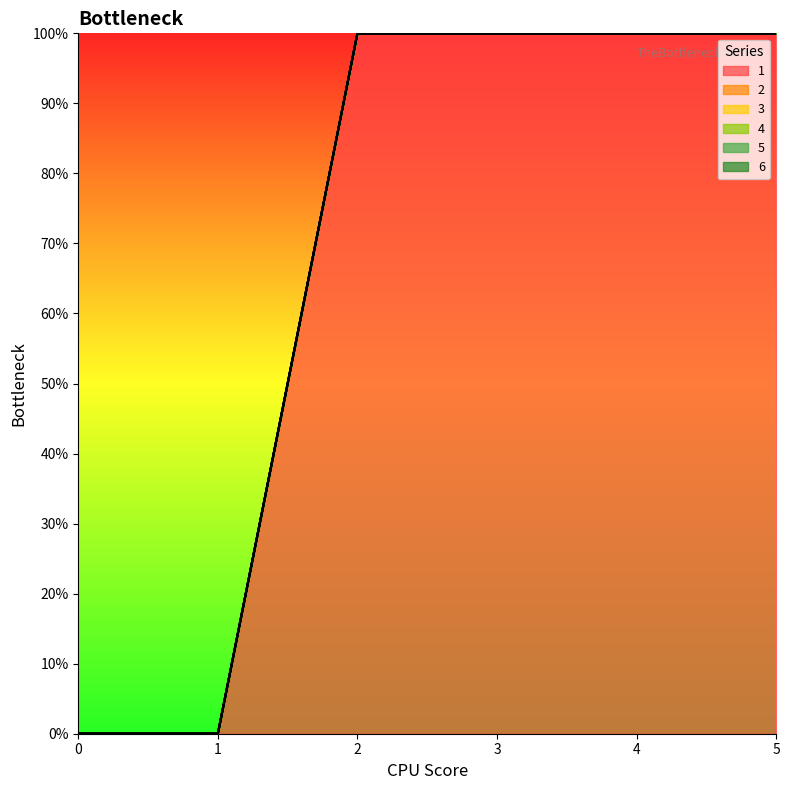

The value of 2 at 1 is 0. True or false?

True